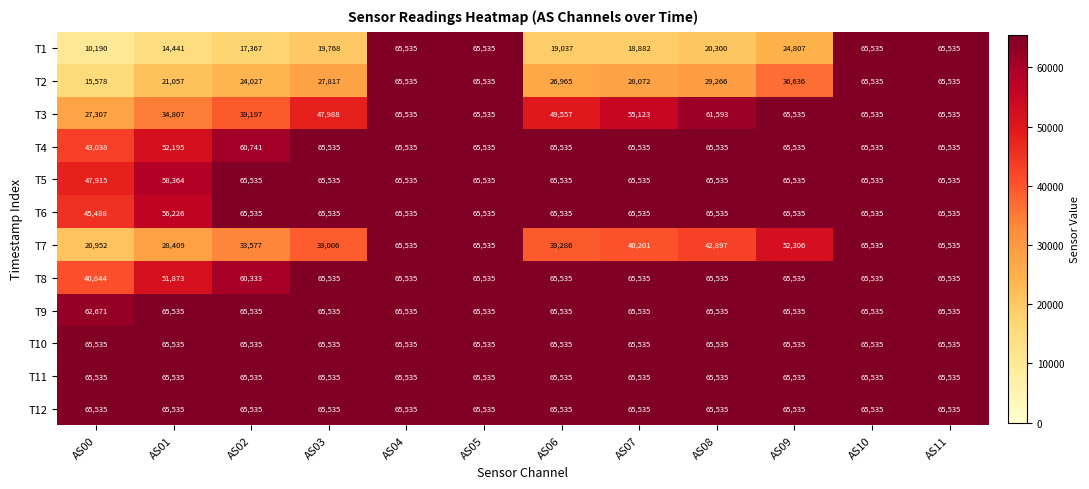

The T5 series shows 65535 at AS11. True or false?

True